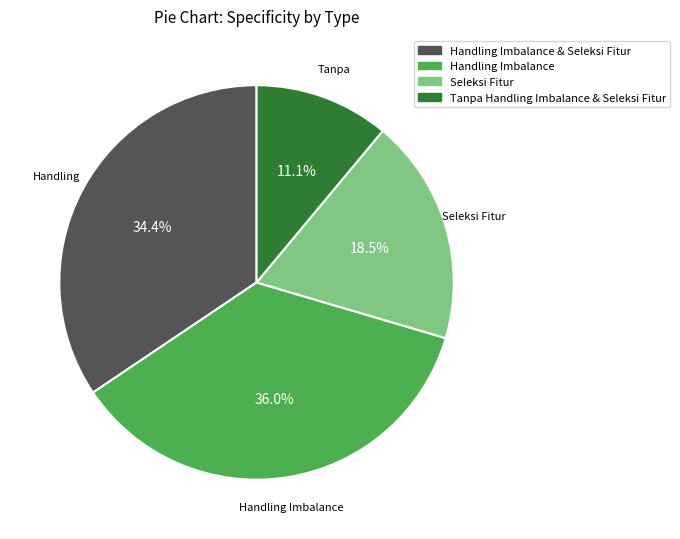

To the nearest percent, what is the average slice percentage?

25%